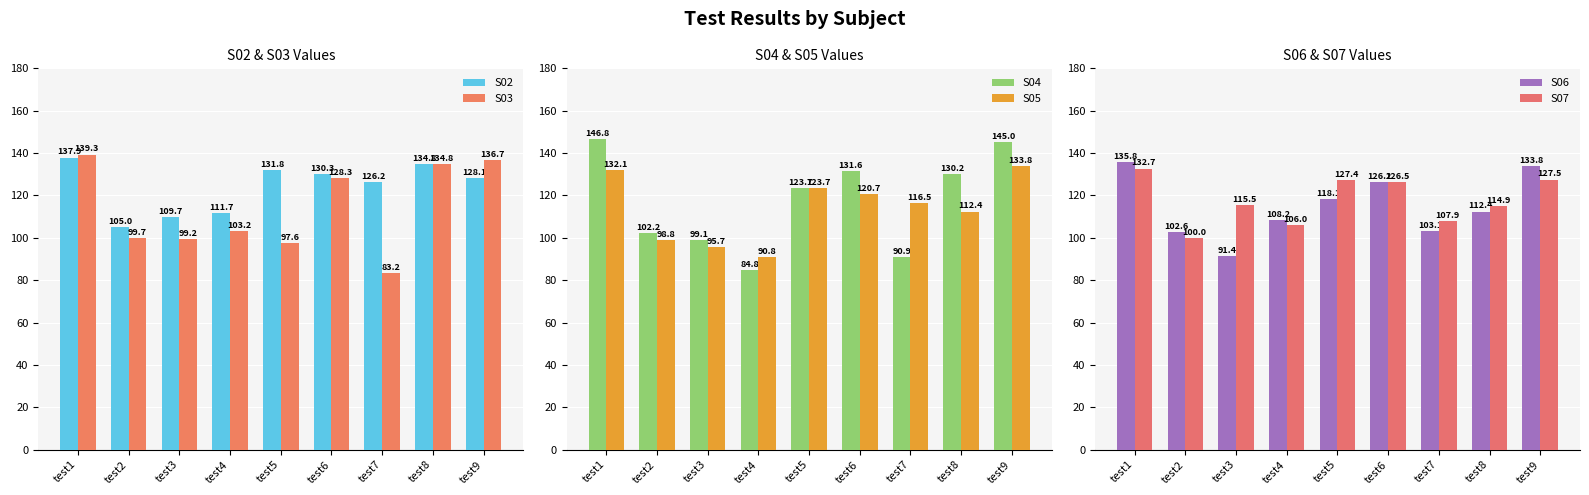

At how many categories does at least one series exceed 113?

7